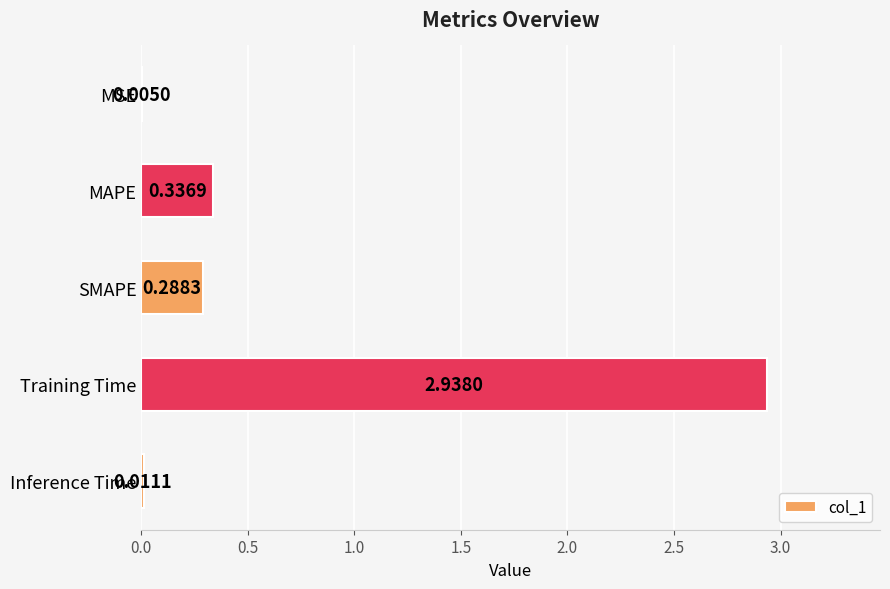

What is the sum of all values?

3.6